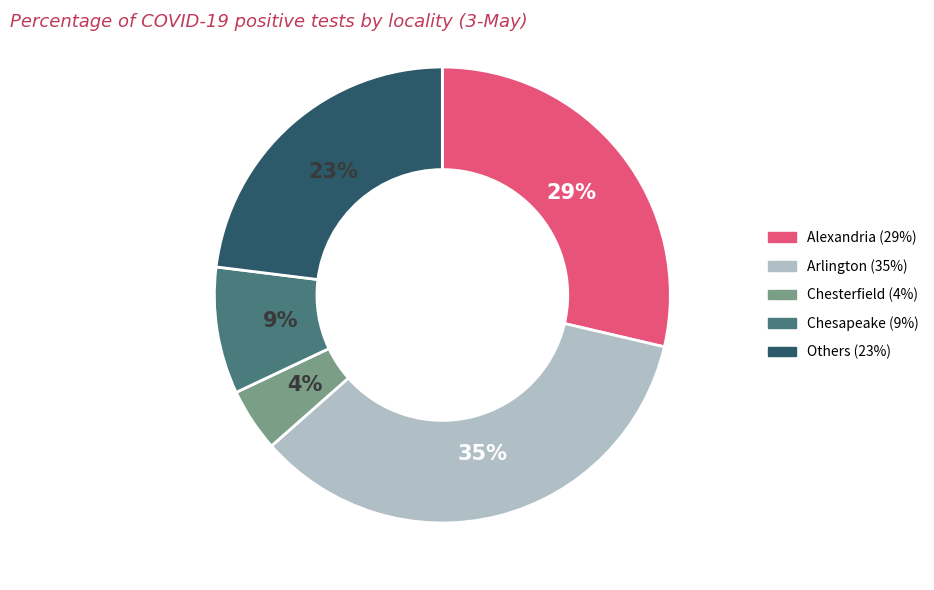

Is it true that Alexandria (29%) is 29% of the pie?

True